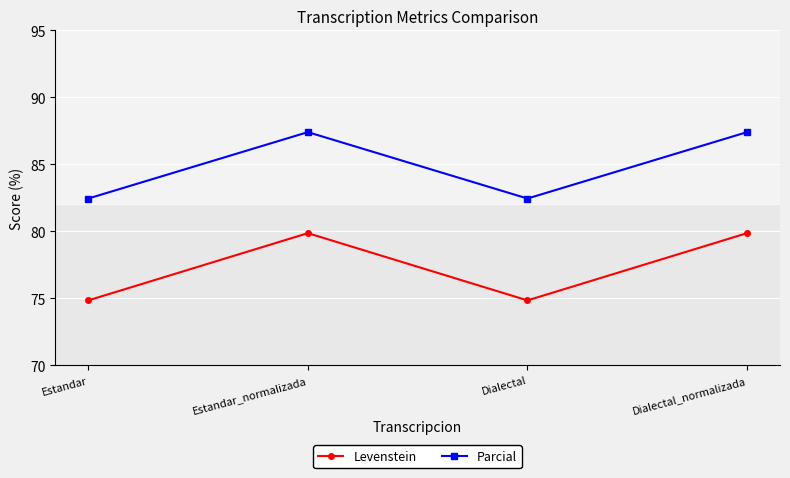

Which series has the largest range (max minus min)?

Levenstein